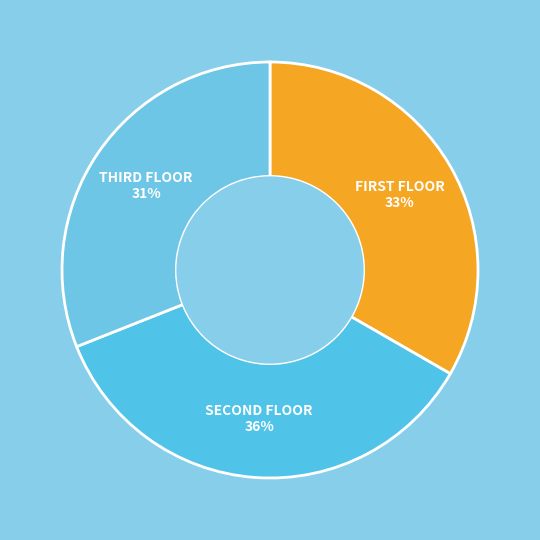

To the nearest percent, what is the average slice percentage?

33%